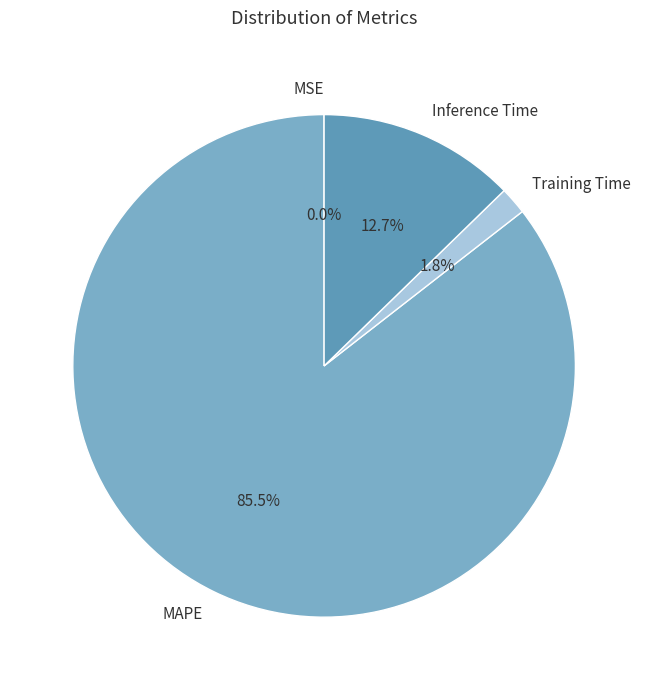

To the nearest percent, what is the average slice percentage?

25%